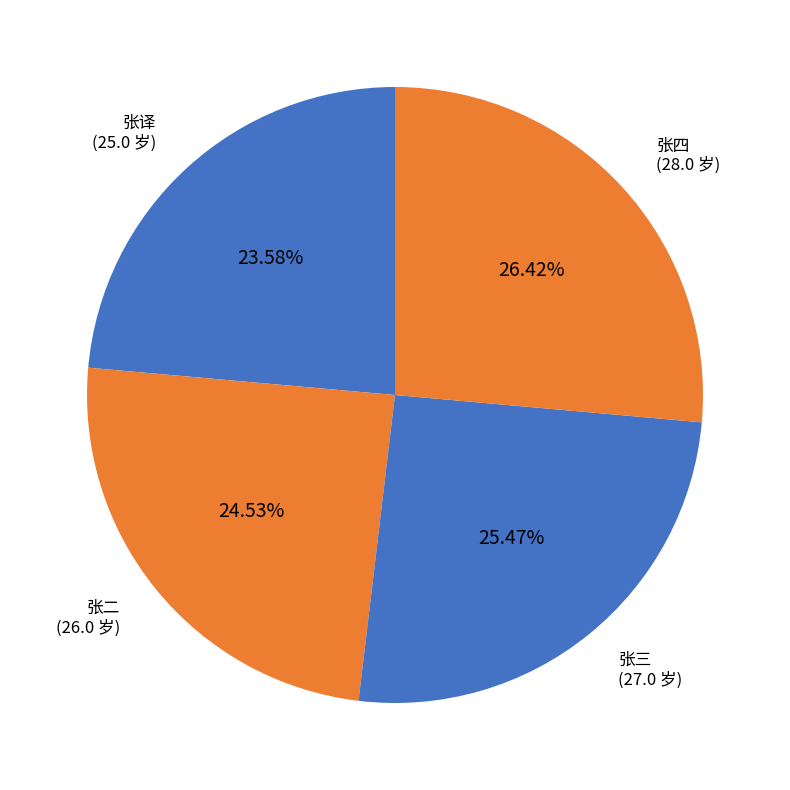

Which slice is the largest?

张四